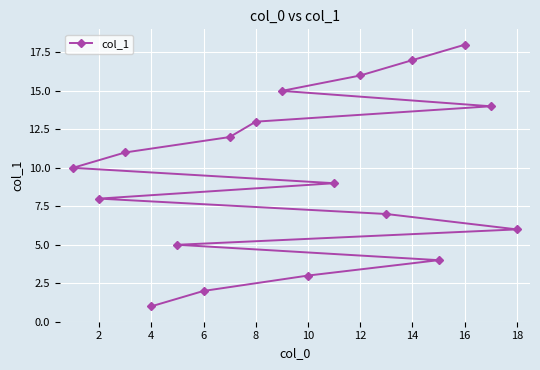

What is the difference between the maximum and minimum values?

17